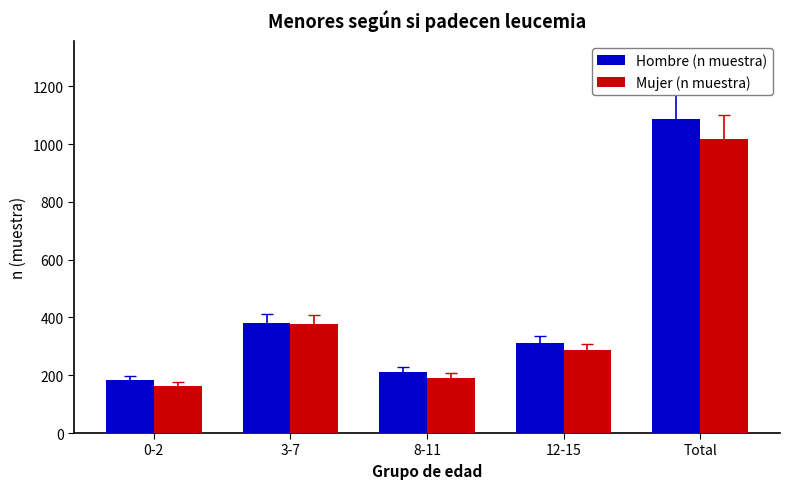

Between 0-2 and 12-15, which series saw the biggest shift?

Hombre (n muestra)